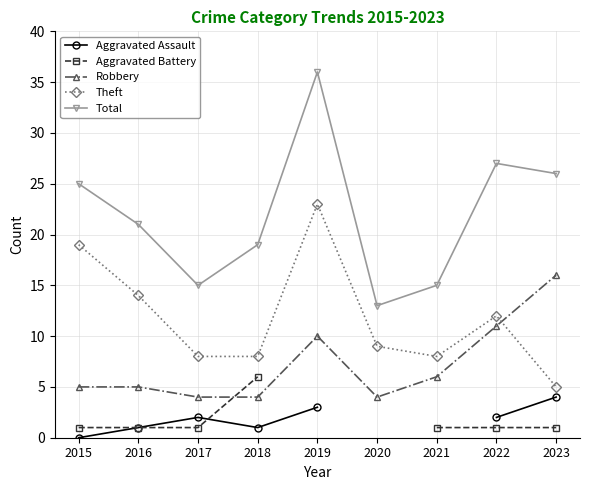

True or false: Total and Aggravated Battery cross at least once.

False